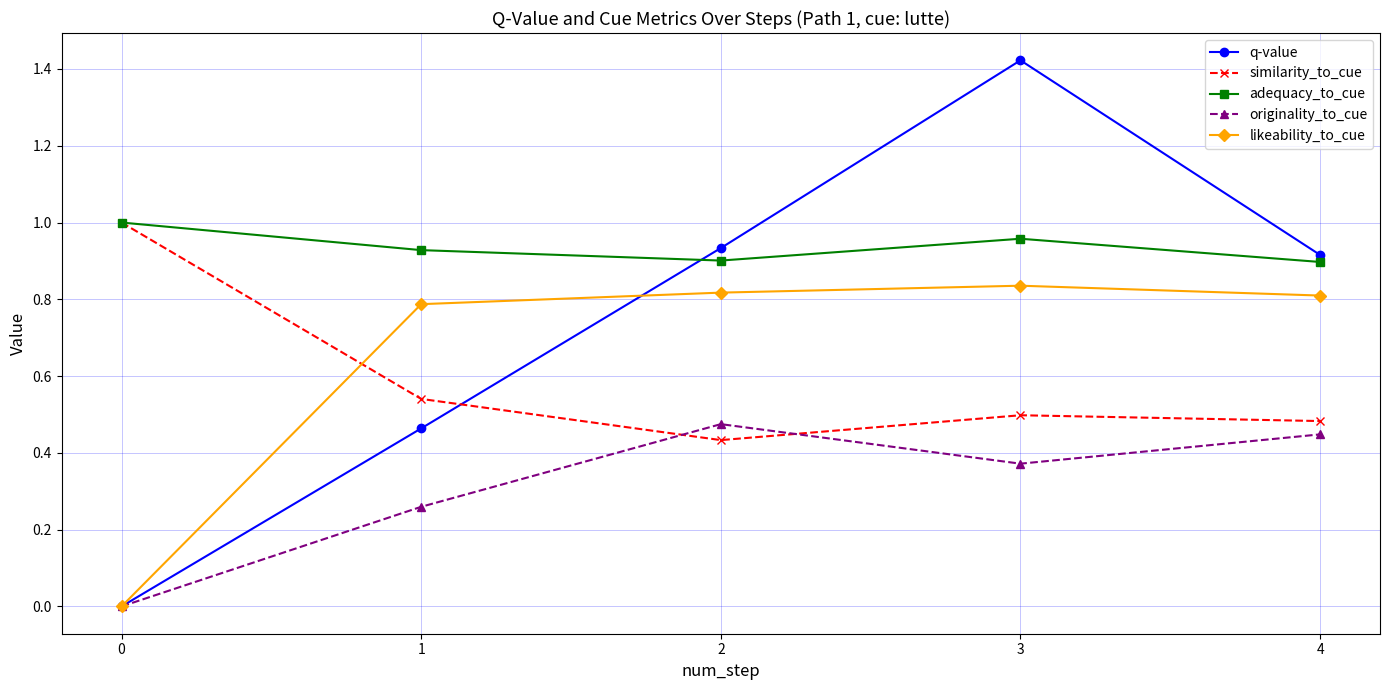

At how many categories does at least one series exceed 0?

5